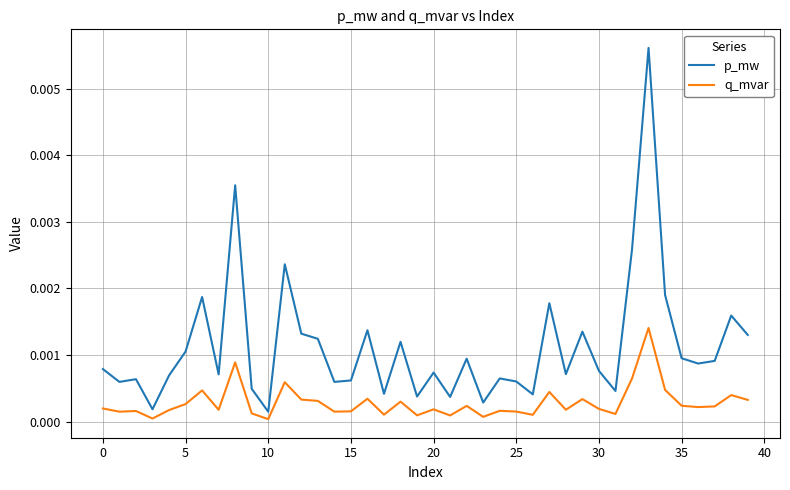

Which series has the largest range (max minus min)?

p_mw